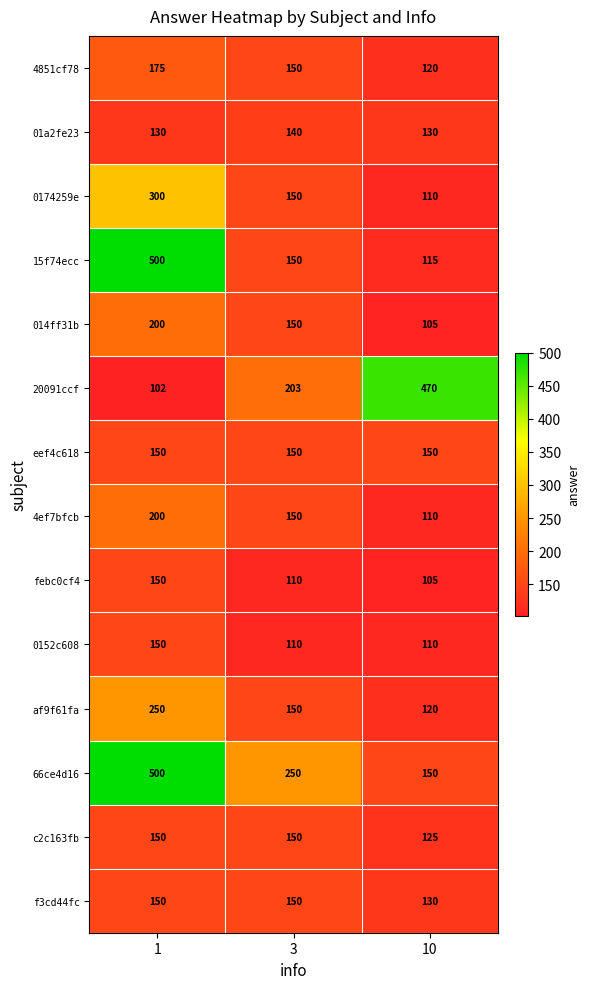

What is the smallest value displayed?

102